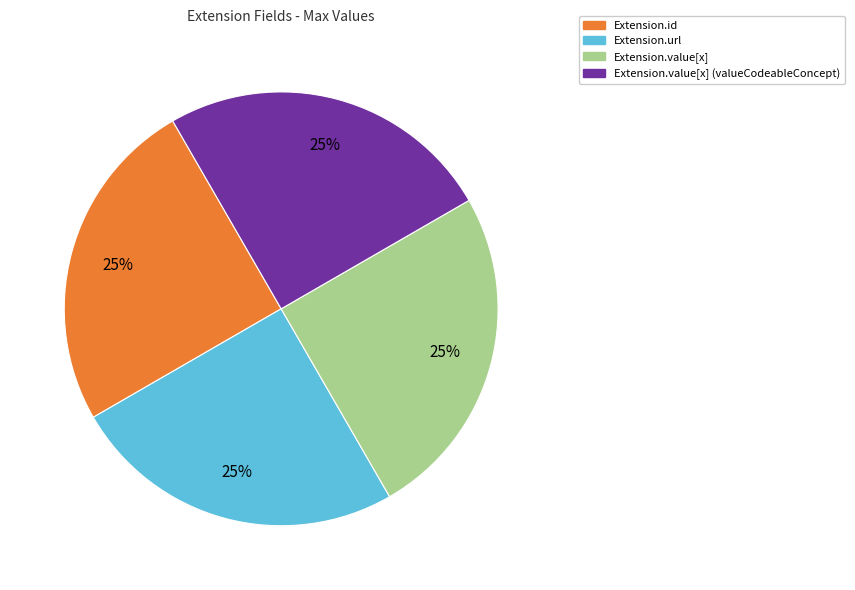

To the nearest percent, what is the average slice percentage?

25%